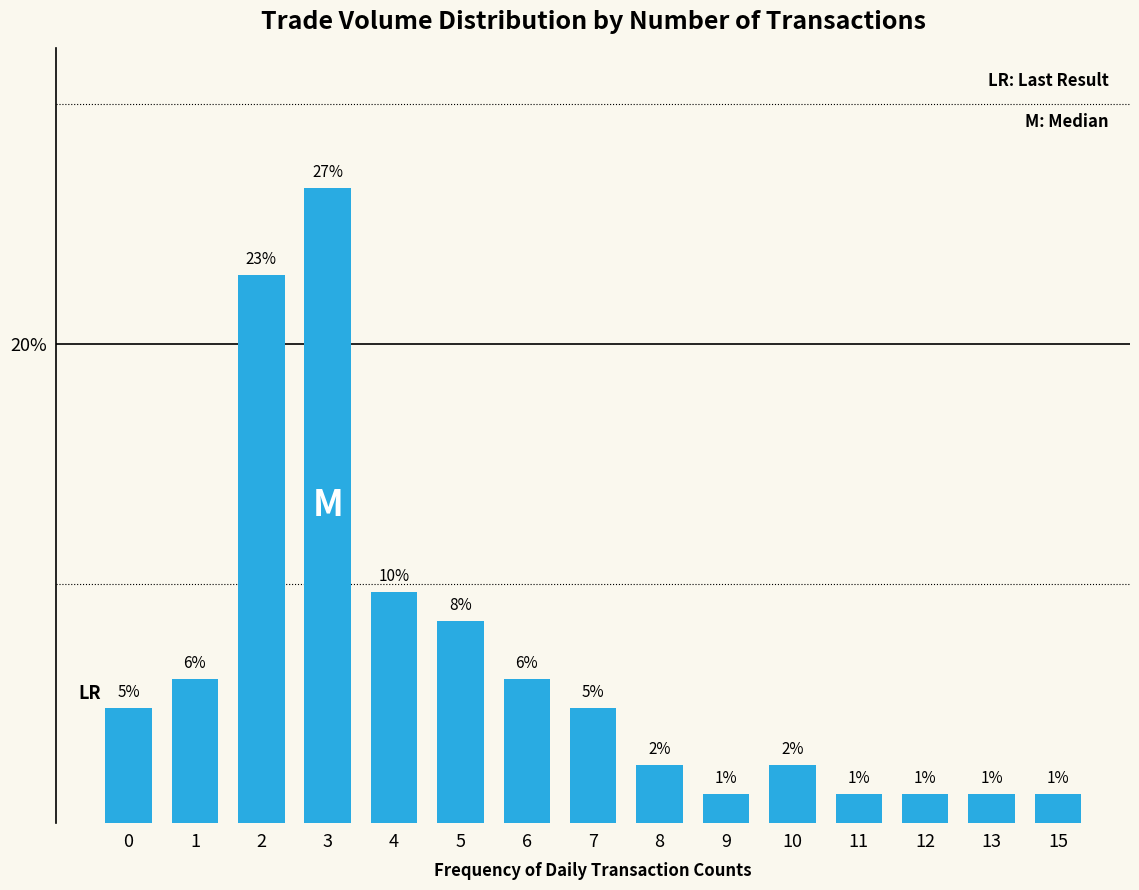

Rank the categories by value from highest to lowest.

3, 2, 4, 5, 1, 6, 0, 7, 8, 10, 9, 11, 12, 13, 15